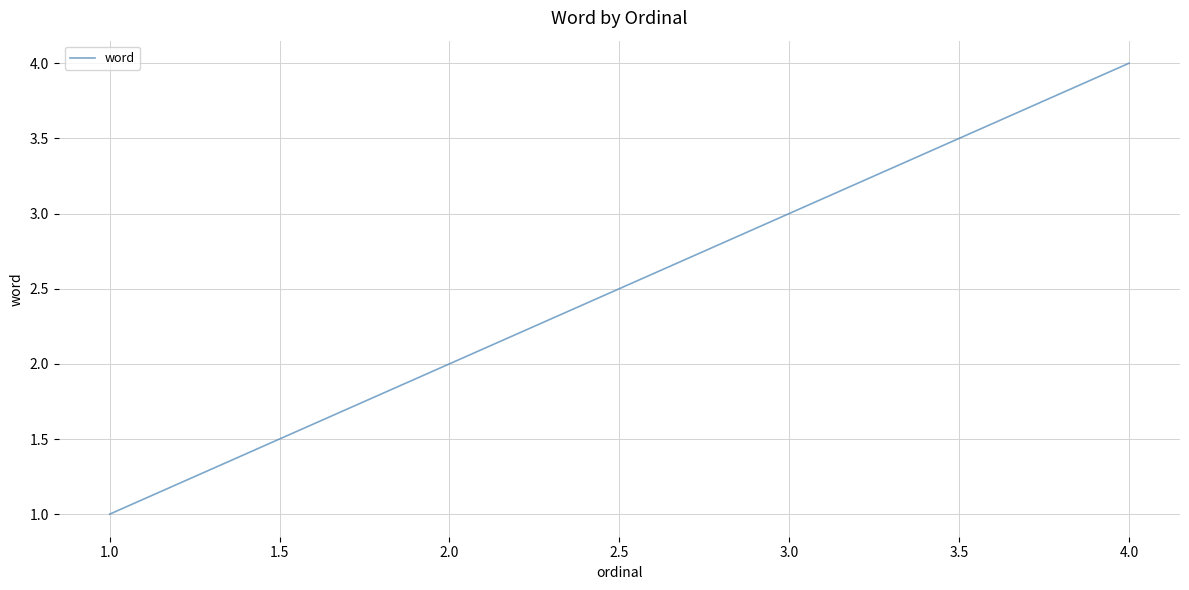

How many values are below 3?

2